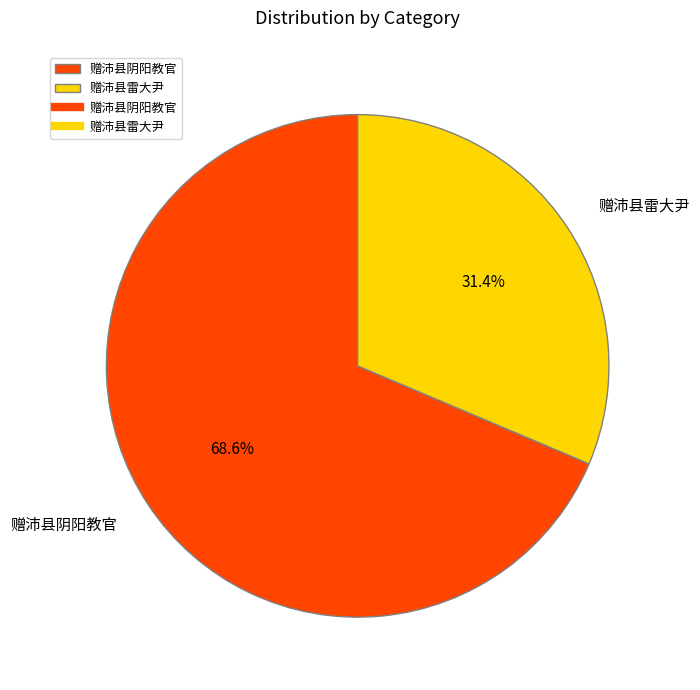

To the nearest percent, what portion does 赠沛县雷大尹 represent?

31%